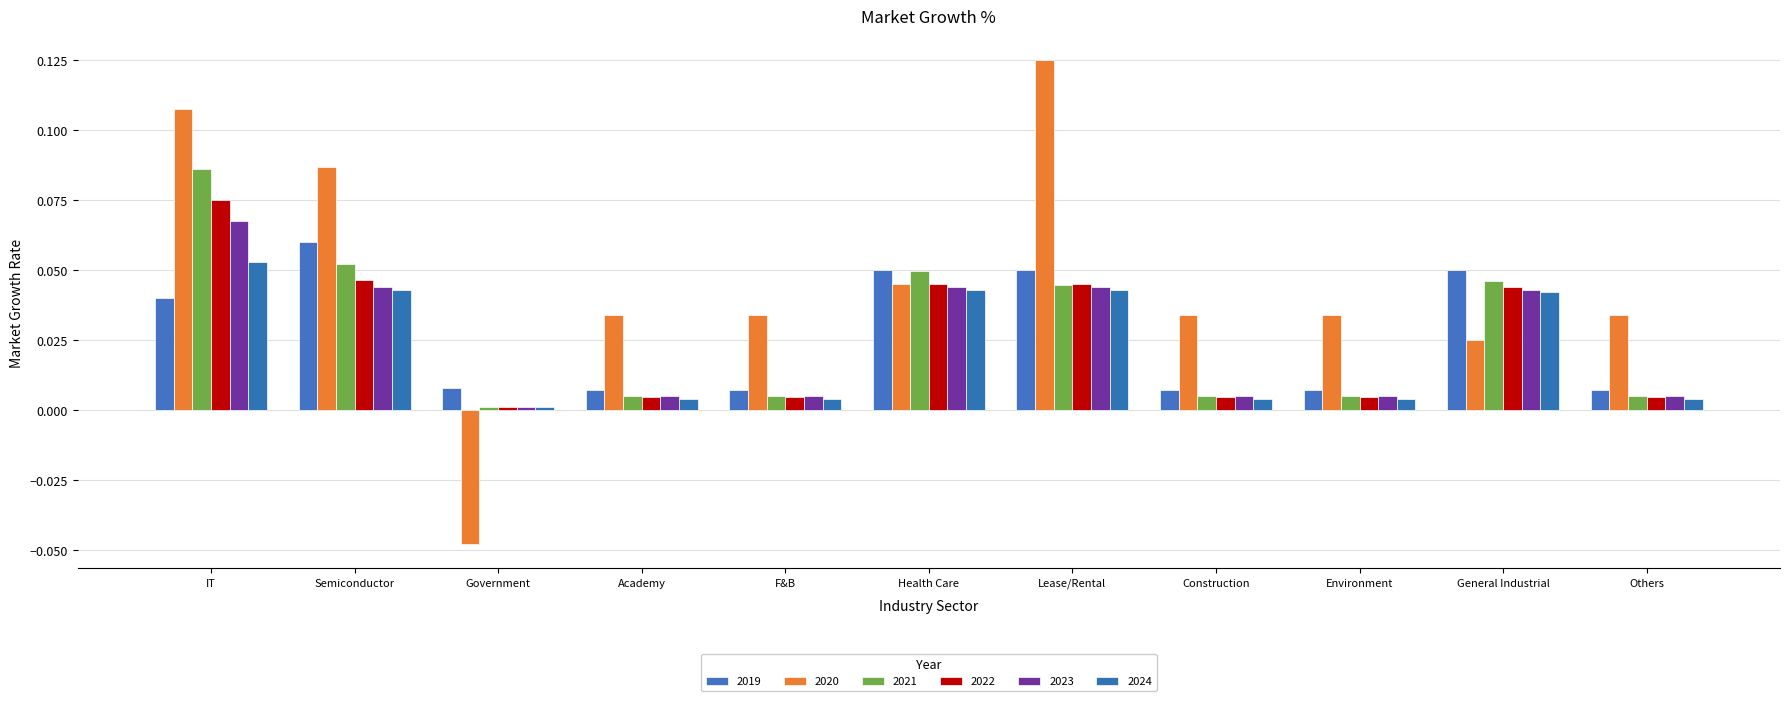

The value of 2024 at Lease/Rental is 0.1. True or false?

False